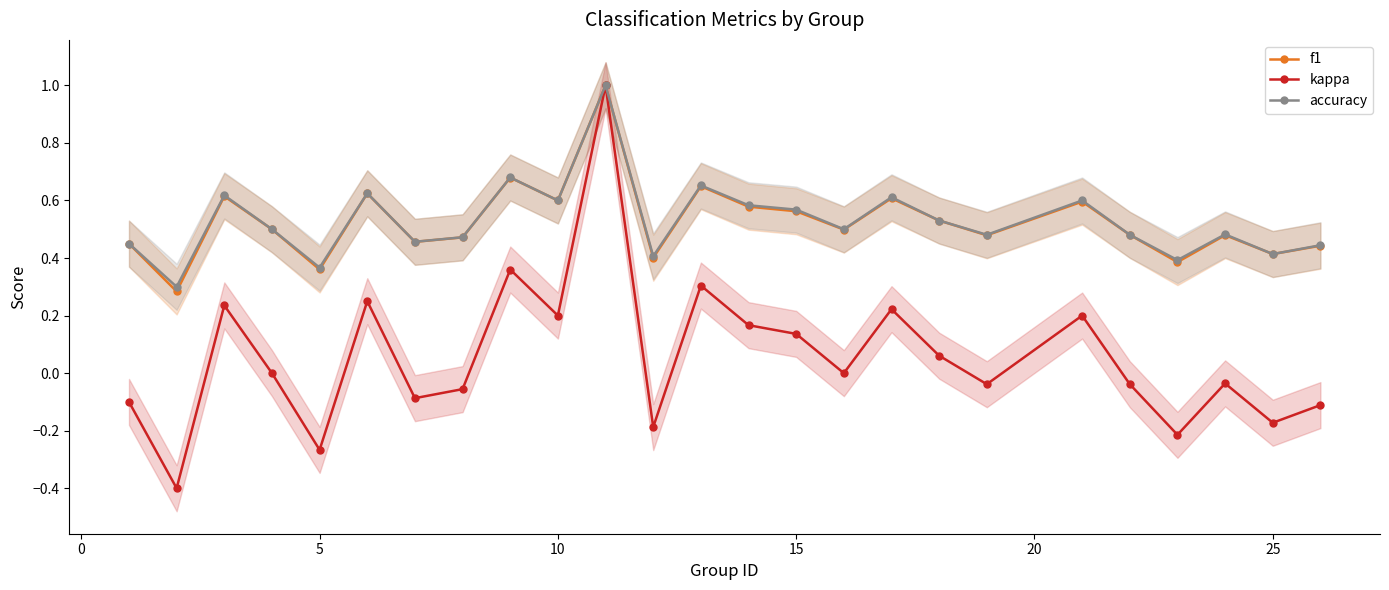

What is the minimum value for kappa?

-0.4